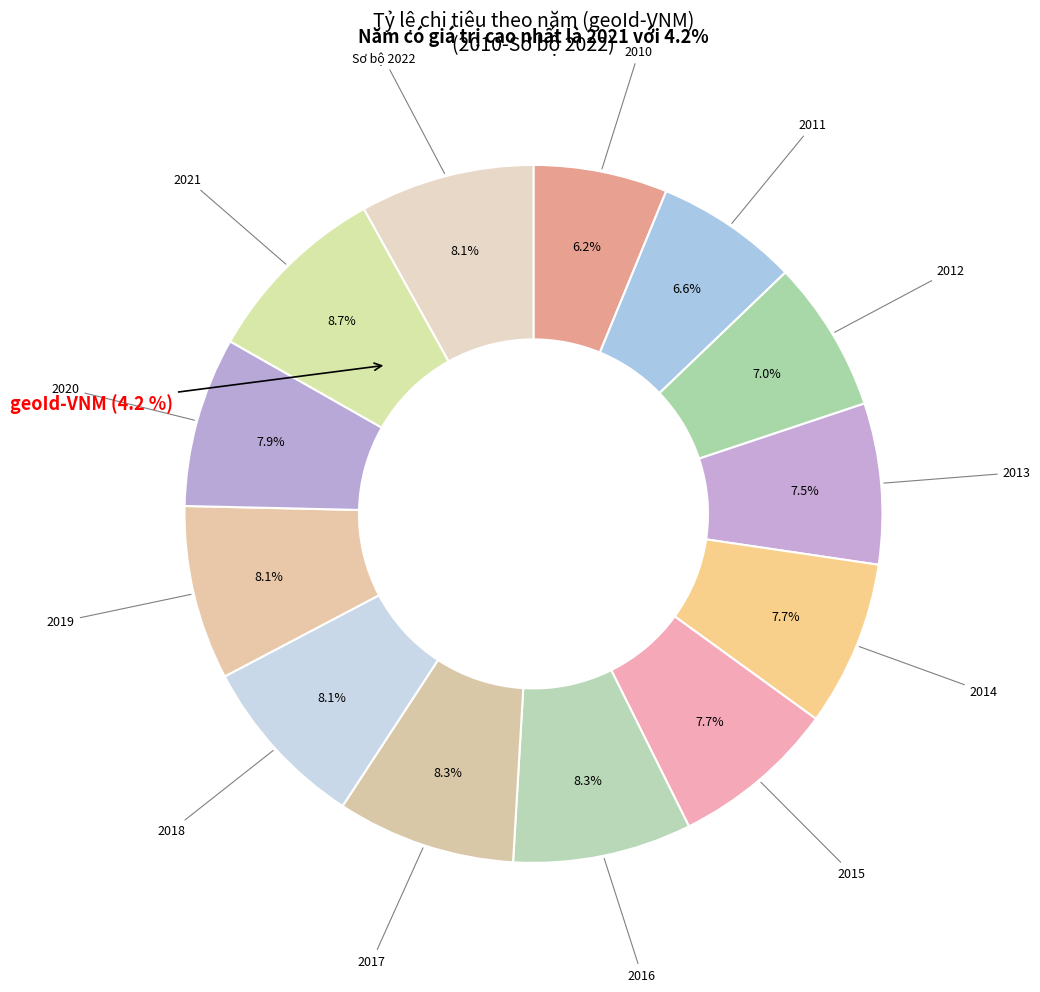

The 2014 slice represents 8% of the pie. True or false?

True